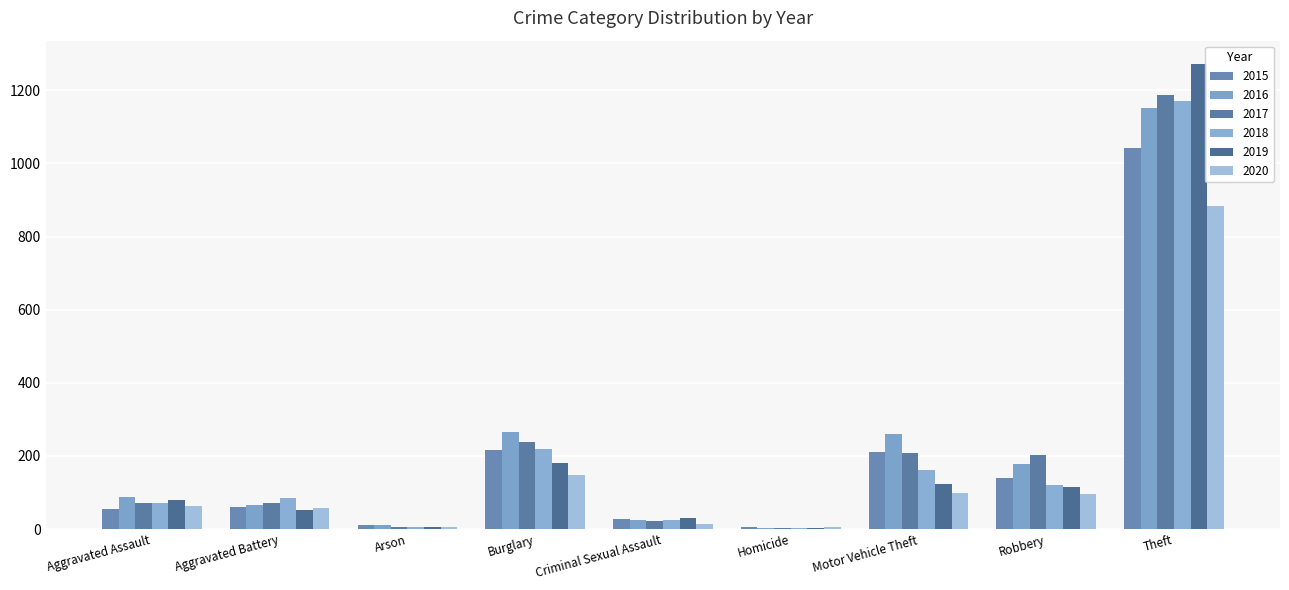

Between Aggravated Battery and Homicide, which series saw the biggest shift?

2018